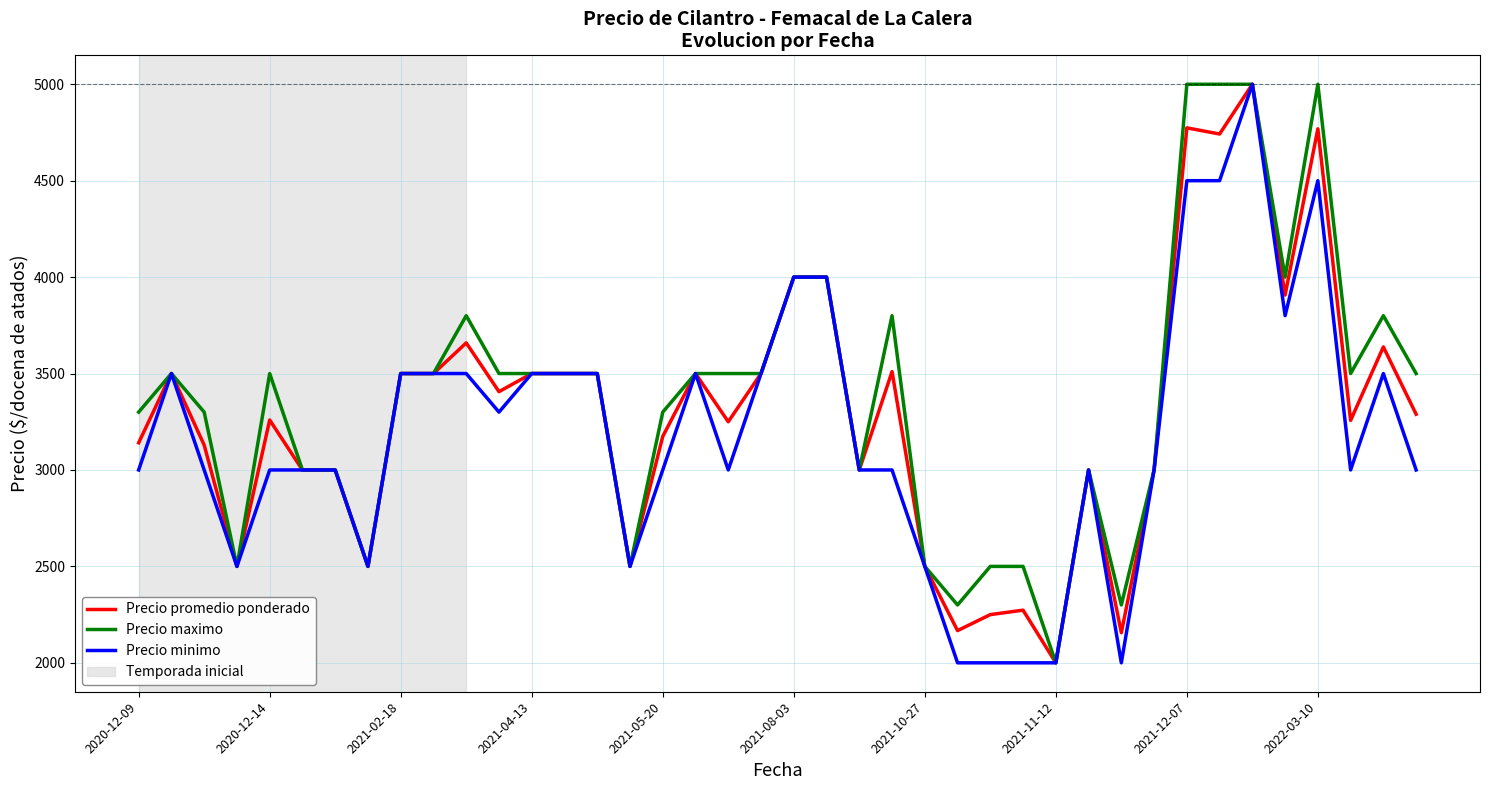

How many values in the Precio minimo series are below 3000?

9